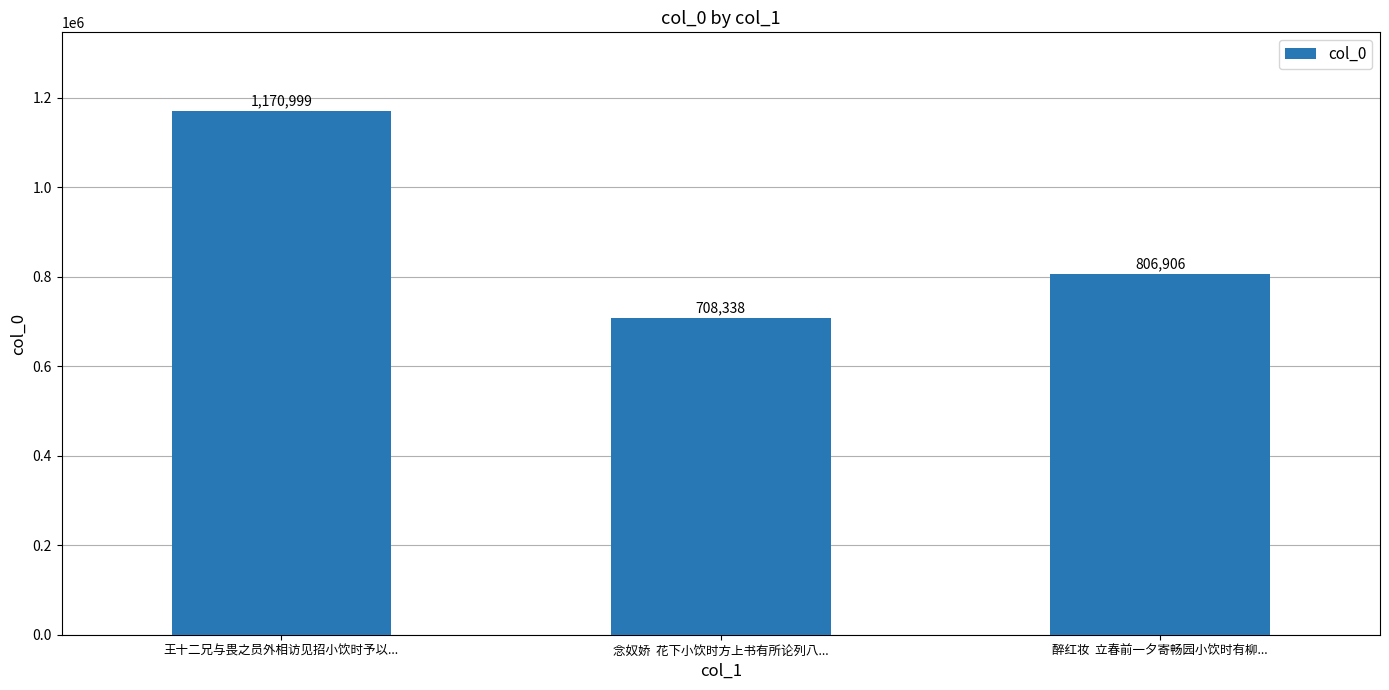

How many values are between 708338 and 1170999?

3